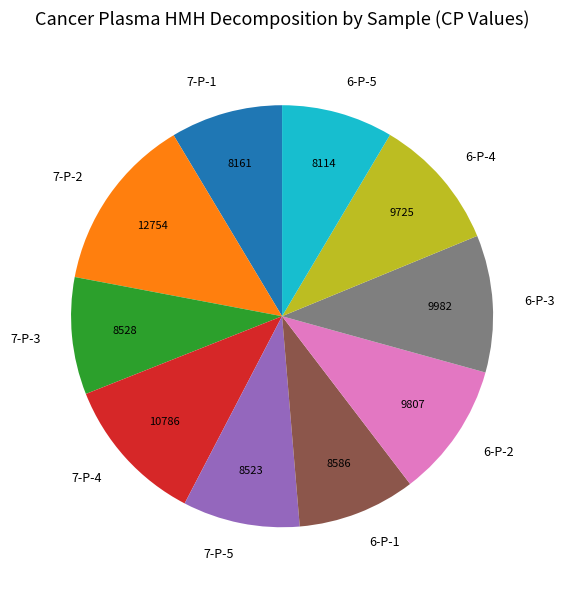

Count the number of slices in the pie.

10